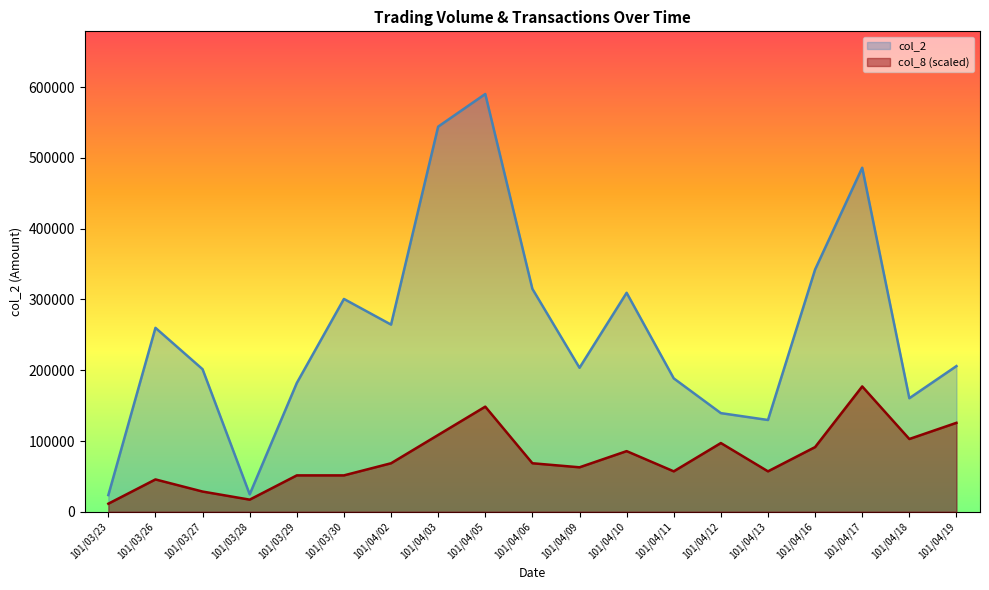

What is the average value of the col_8 series?

76674.0